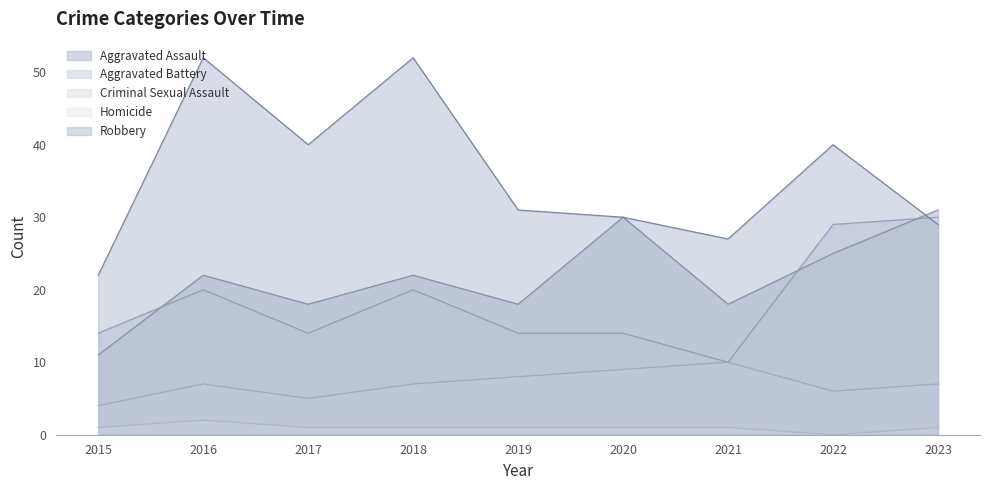

How many intersections are there between Aggravated Battery and Robbery?

1